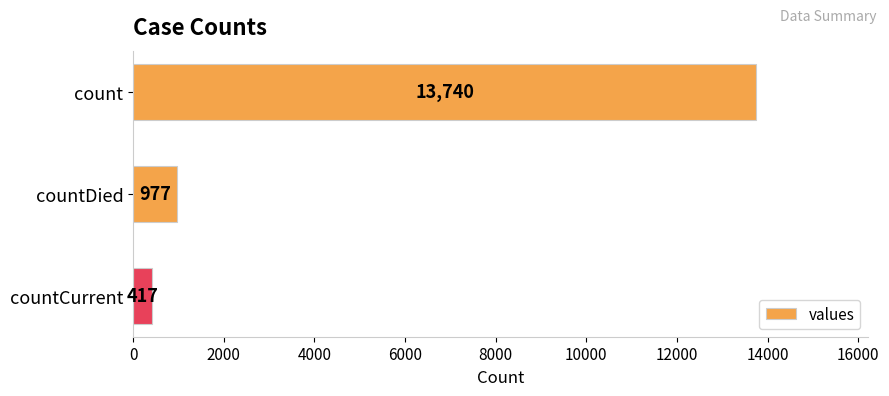

Is it true that the value at countDied is 1751?

False